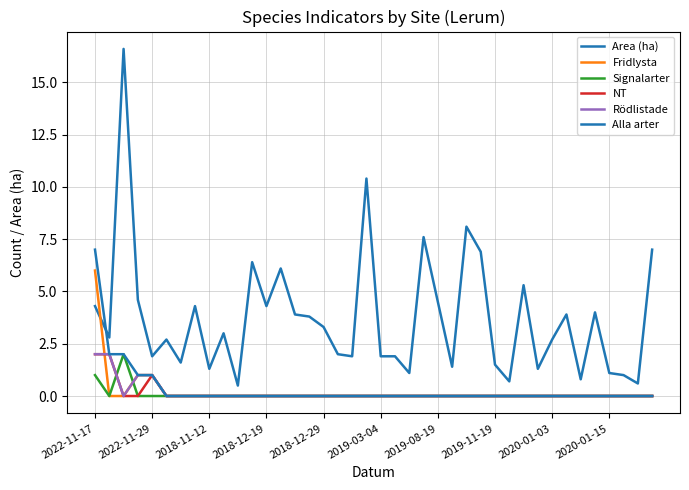

What is the sum of all Fridlysta values?

8.0